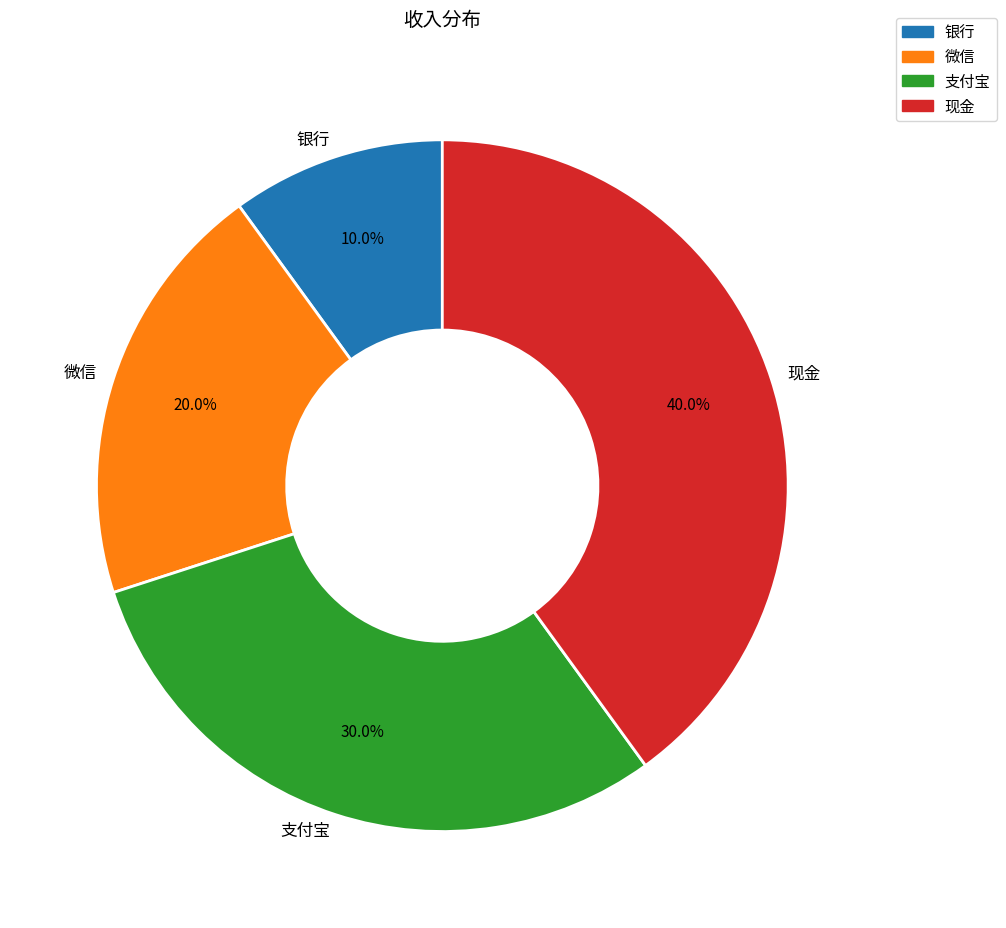

To the nearest percent, what is the difference between the 微信 and 现金 slice percentages?

20%